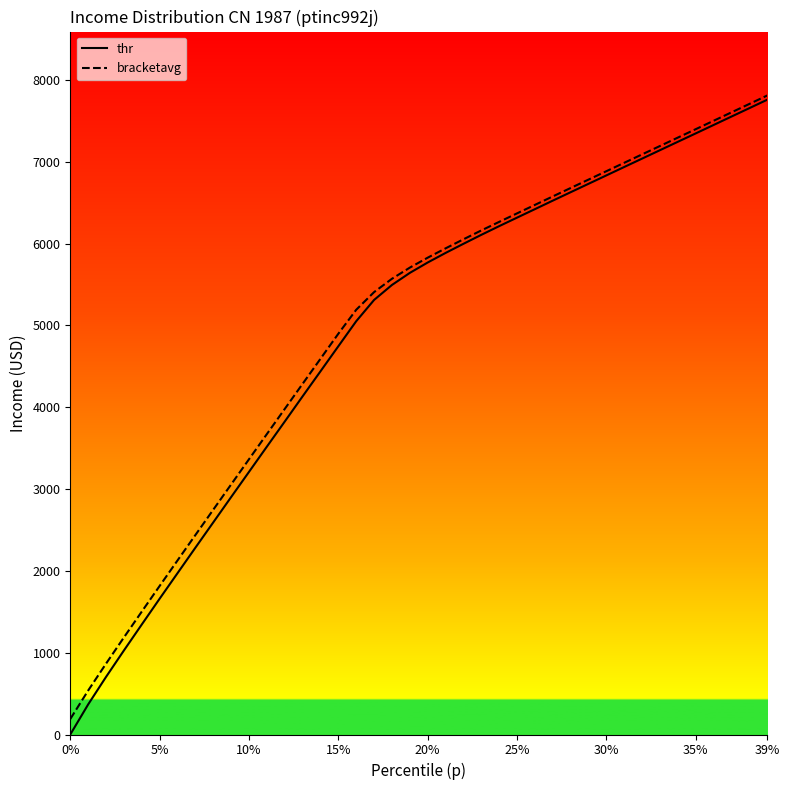

Which series has the largest range (max minus min)?

thr